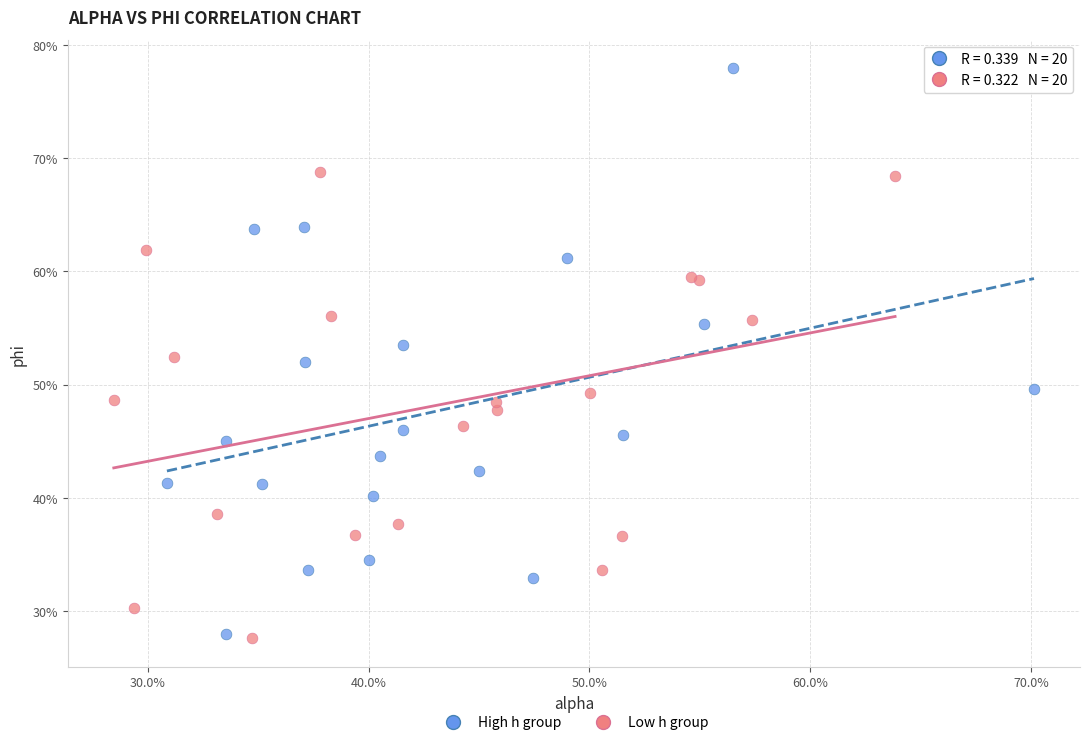

What are all the series names shown in the legend?

High h group, Low h group